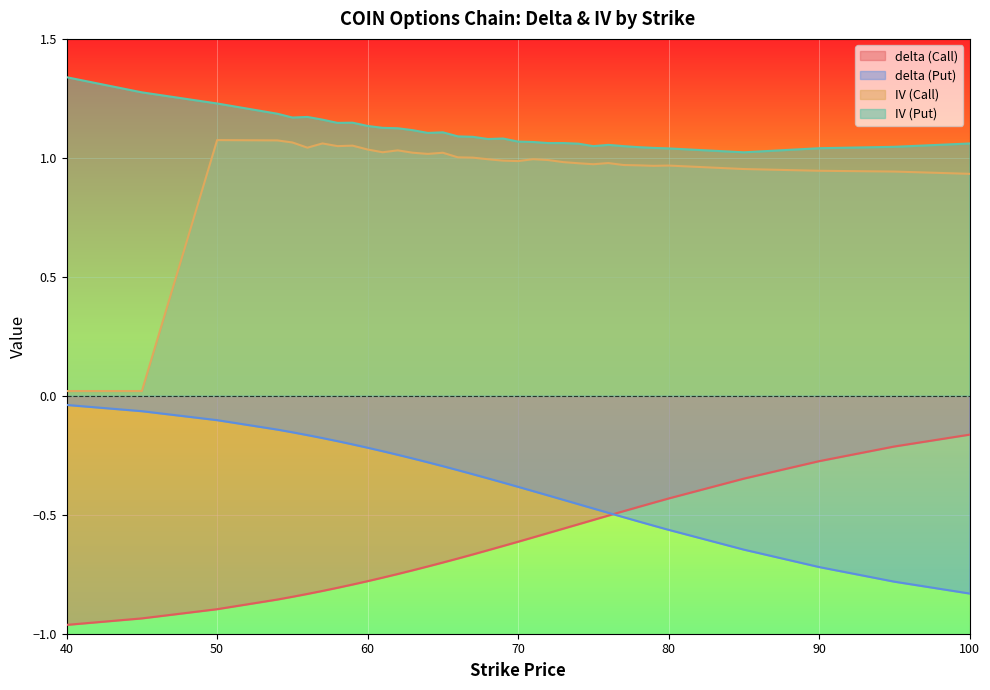

The IV (Call) series shows 0.3 at 65. True or false?

False